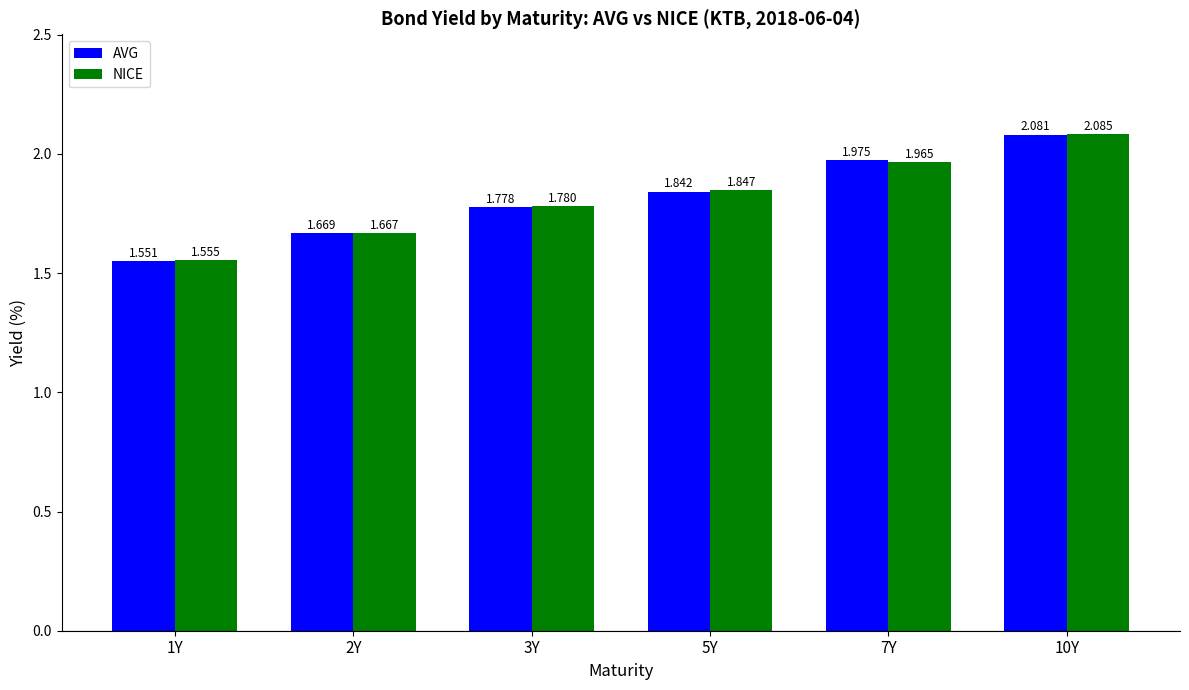

Which series has the largest total across all categories?

NICE